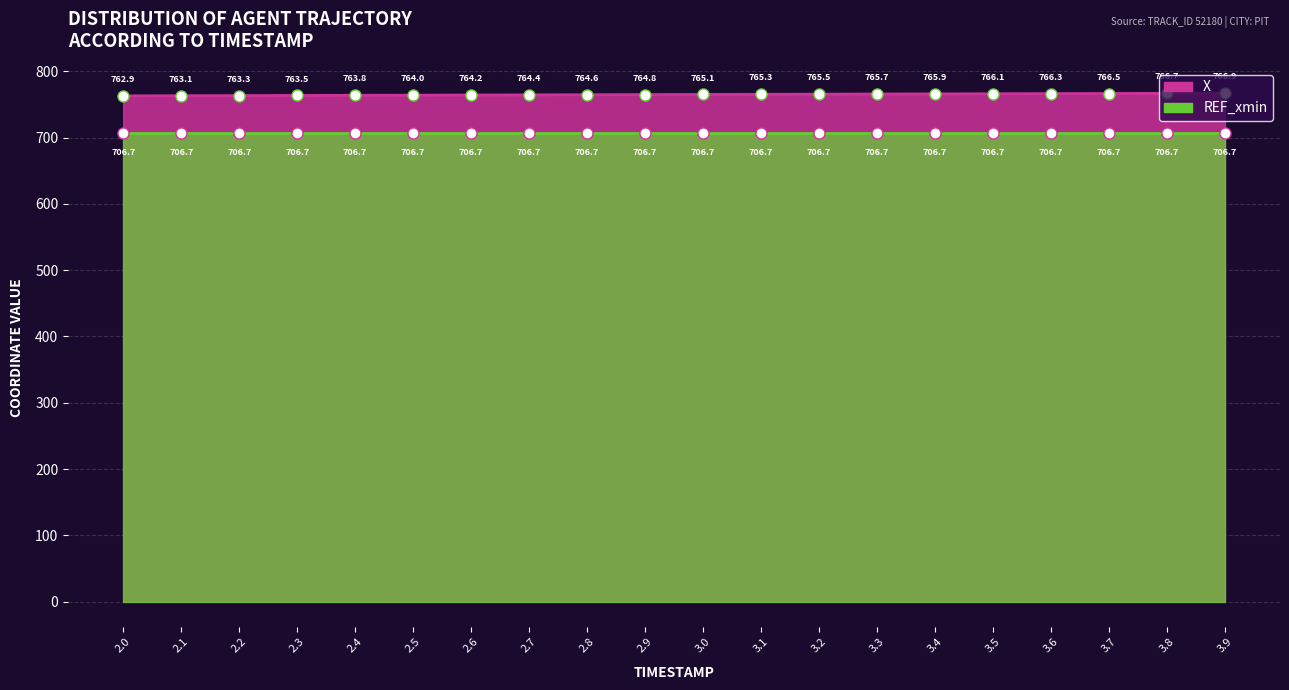

Does the chart display data point markers on the line(s)?

Yes